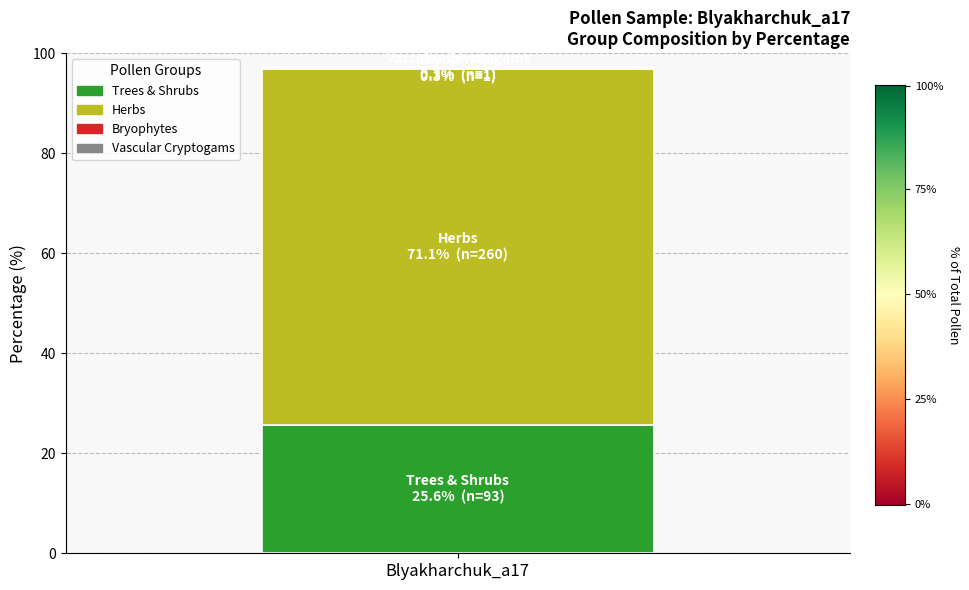

What is the highest value of the Trees & Shrubs series?

25.6